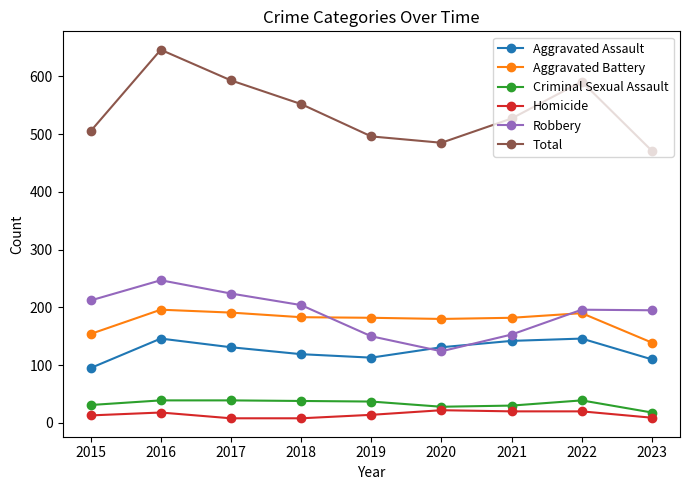

True or false: Total and Criminal Sexual Assault cross at least once.

False